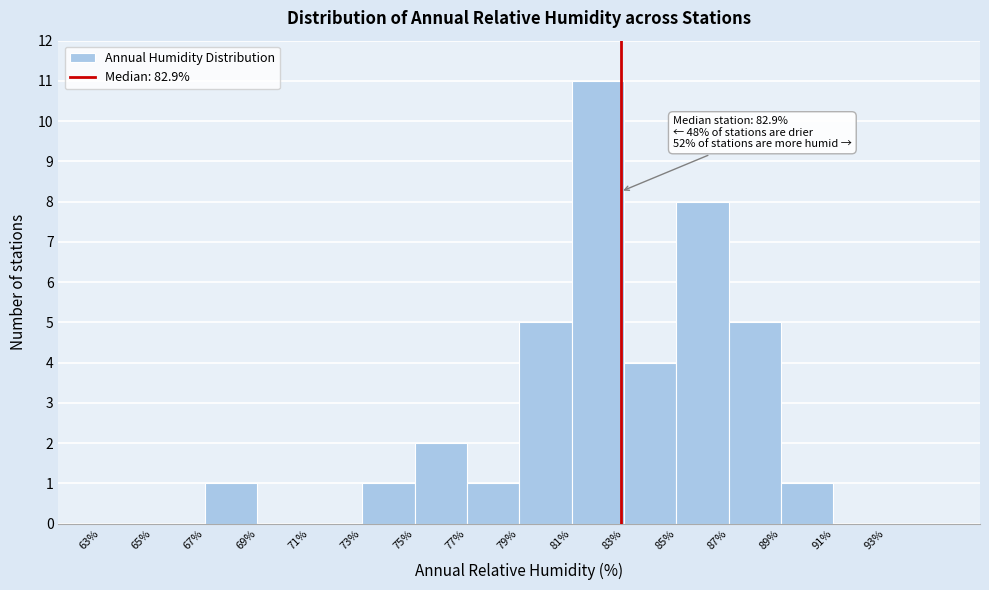

Over which range of the x-axis is the bar tallest?

81 to 83